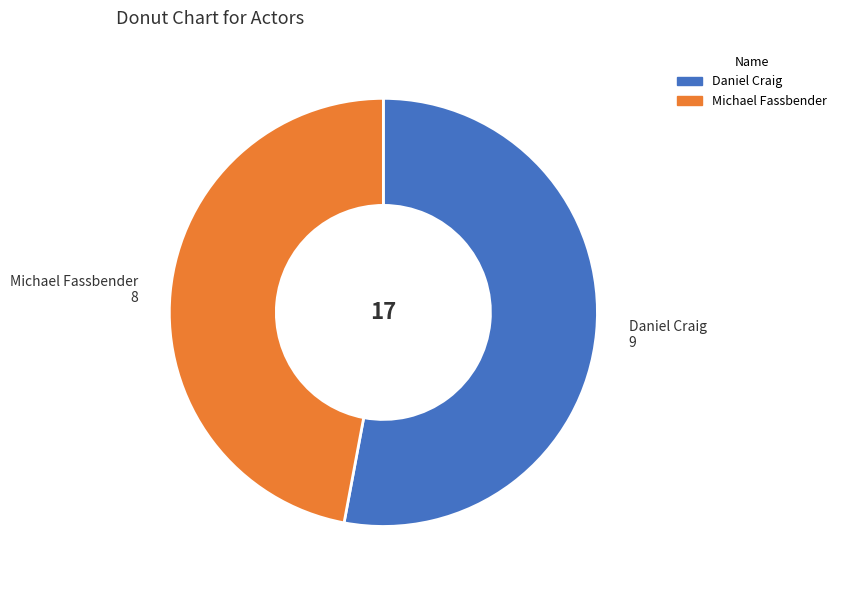

Do Daniel Craig and Michael Fassbender together represent more than half of the pie?

Yes